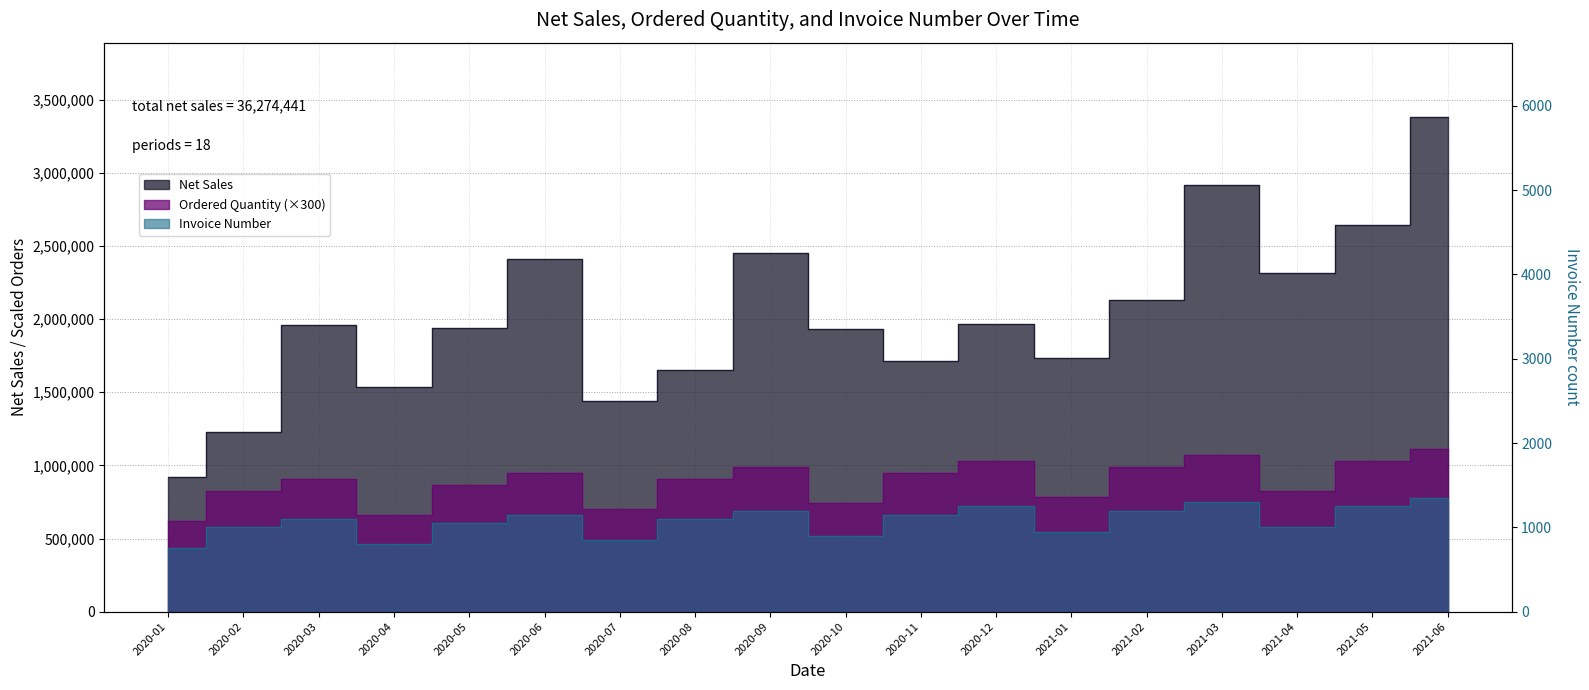

True or false: Ordered Quantity and Invoice Number intersect in this chart.

False